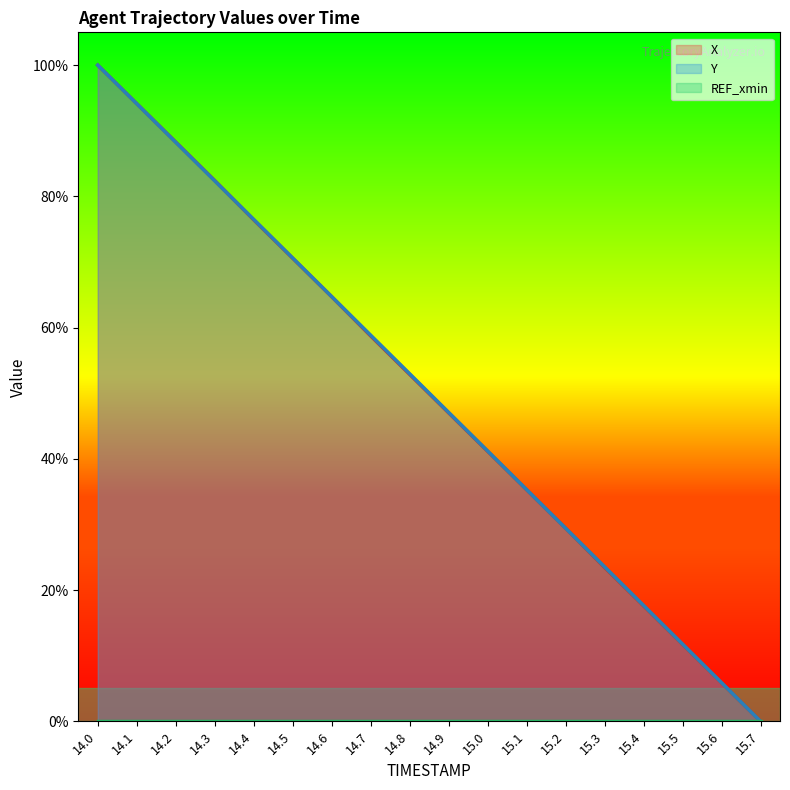

Reading left to right, list all the values displayed in this chart.

X: 1.0	0.9	0.9	0.8	0.8	0.7	0.6	0.6	0.5	0.5	0.4	0.4	0.3	0.2	0.2	0.1	0.1	0.0
Y: 1.0	0.9	0.9	0.8	0.8	0.7	0.6	0.6	0.5	0.5	0.4	0.4	0.3	0.2	0.2	0.1	0.1	0.0